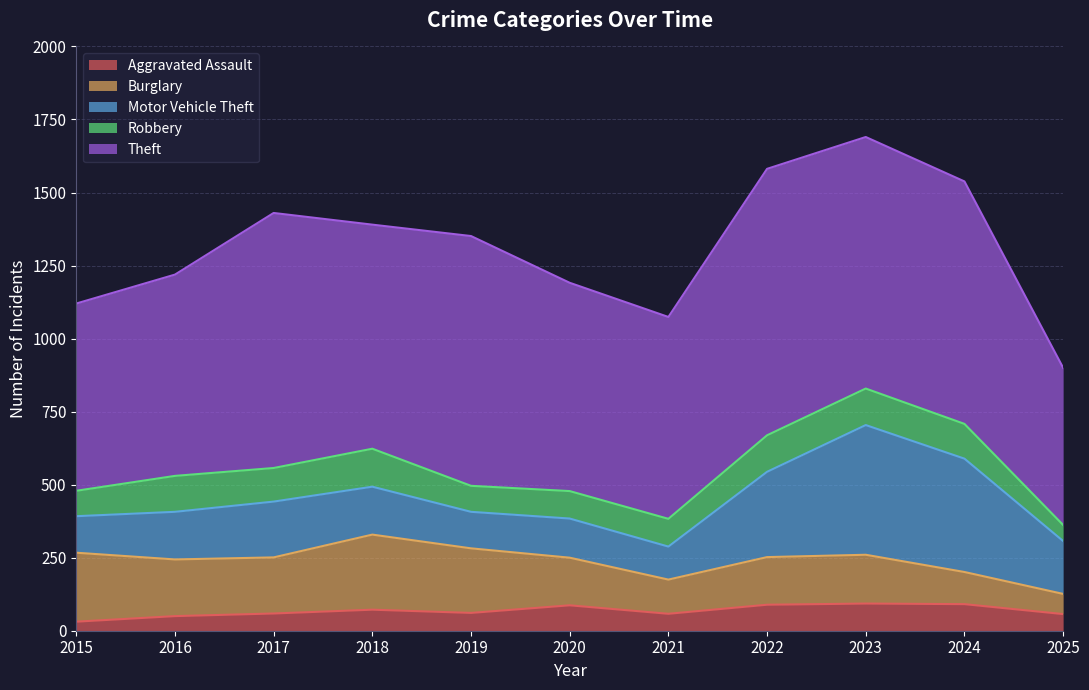

Where is Burglary nearest to the value 163?

2020